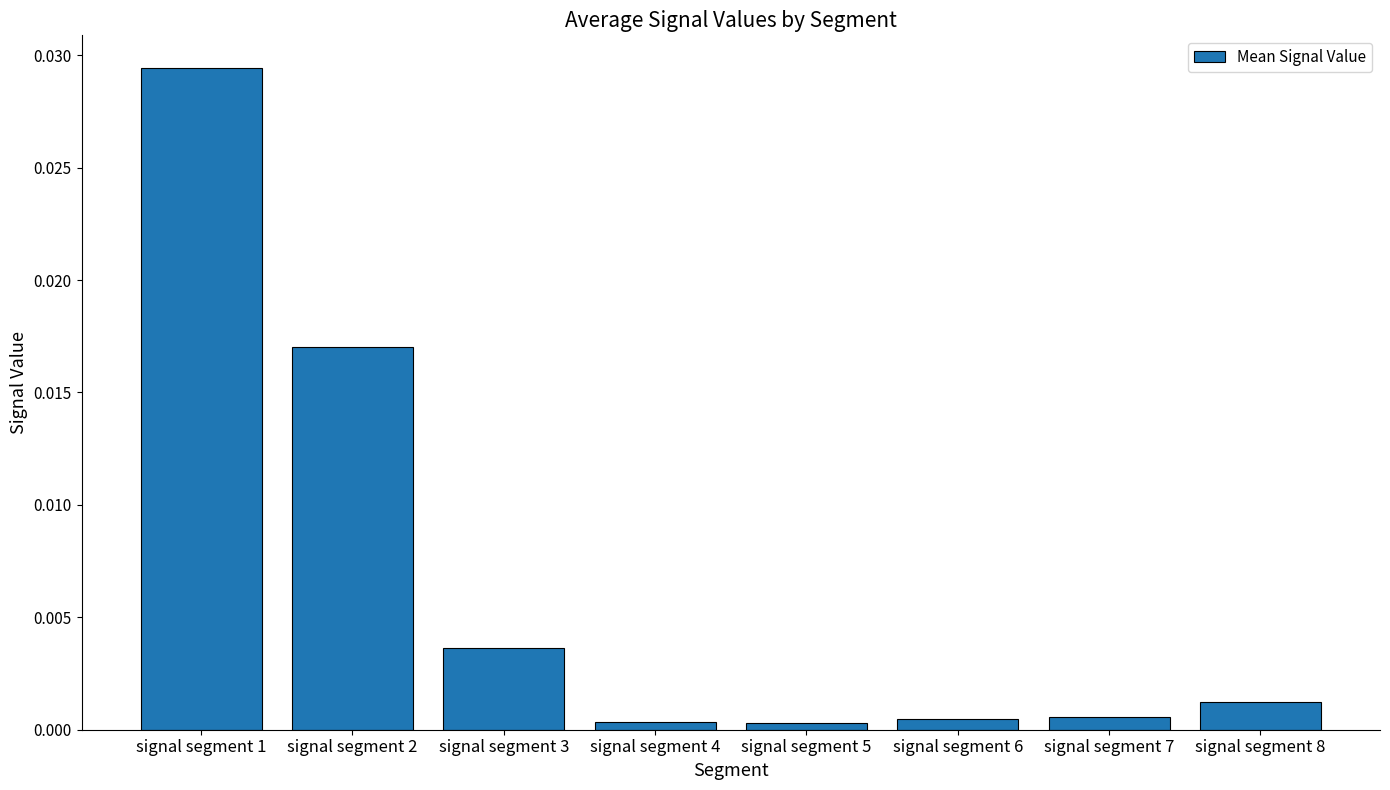

Is it true that the value at signal segment 1 is 0.0?

True